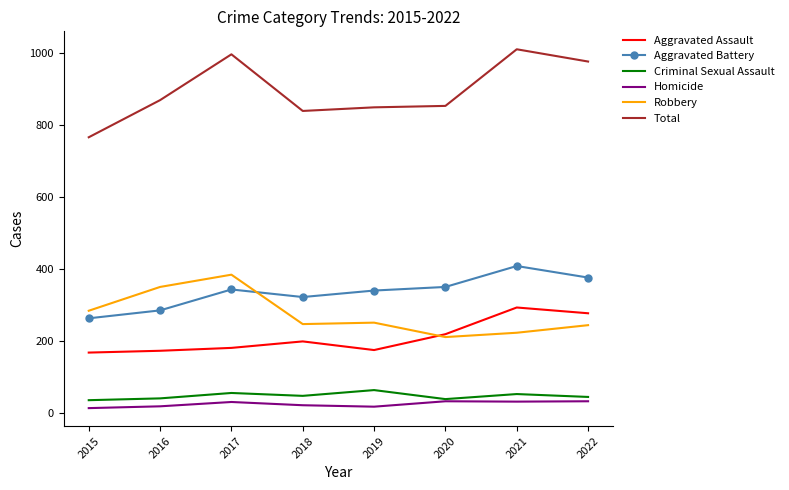

What is the maximum value shown in the chart?

1009